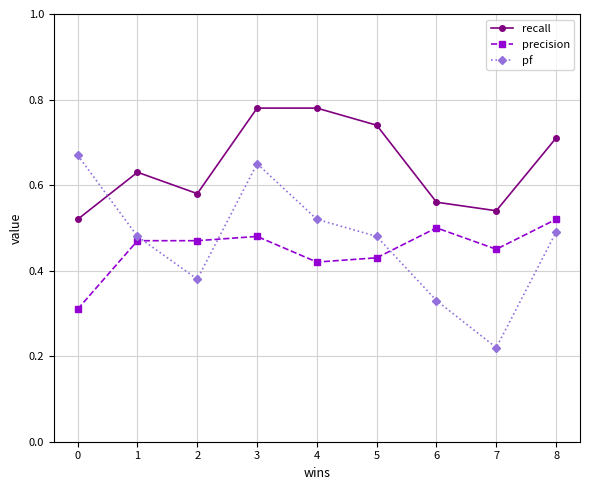

Is it true that precision equals 0.5 at 7?

True